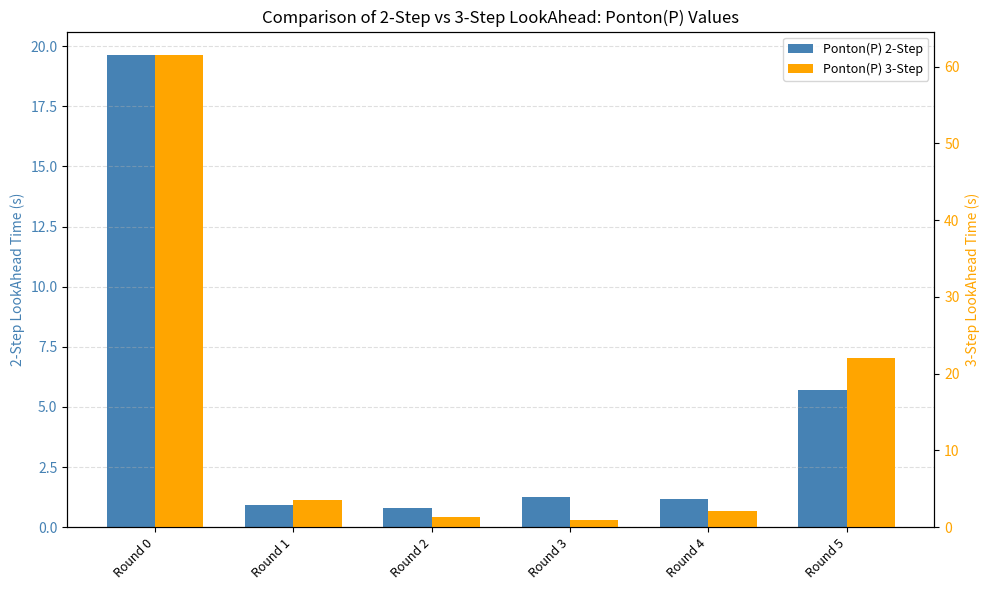

Which series has the widest spread of values?

Ponton(P) 3-Step